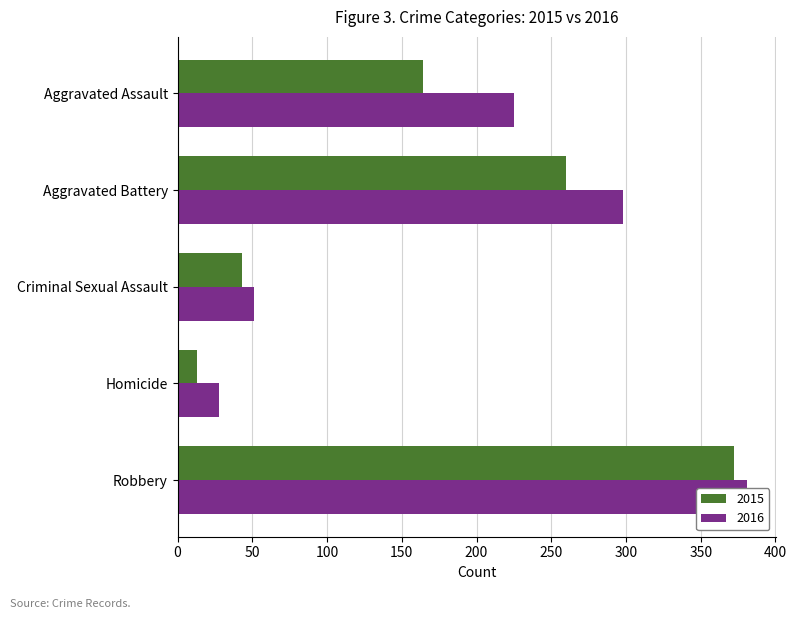

Which category has the lowest value across all series?

Homicide